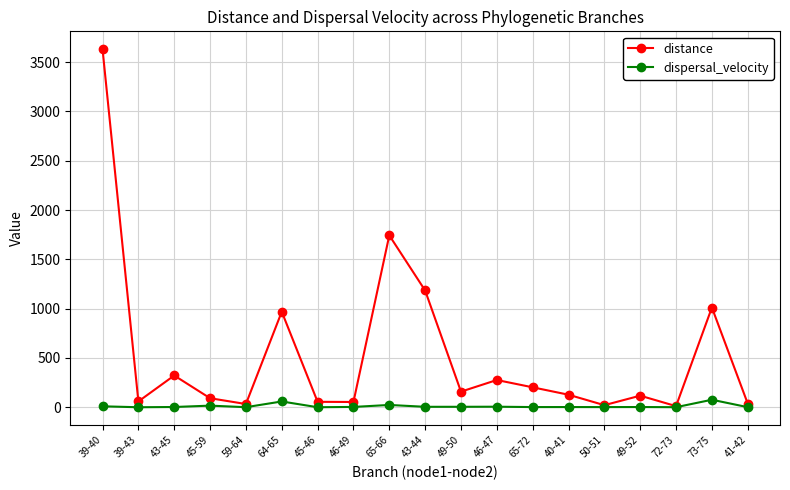

What are all the series names shown in the legend?

distance, dispersal_velocity